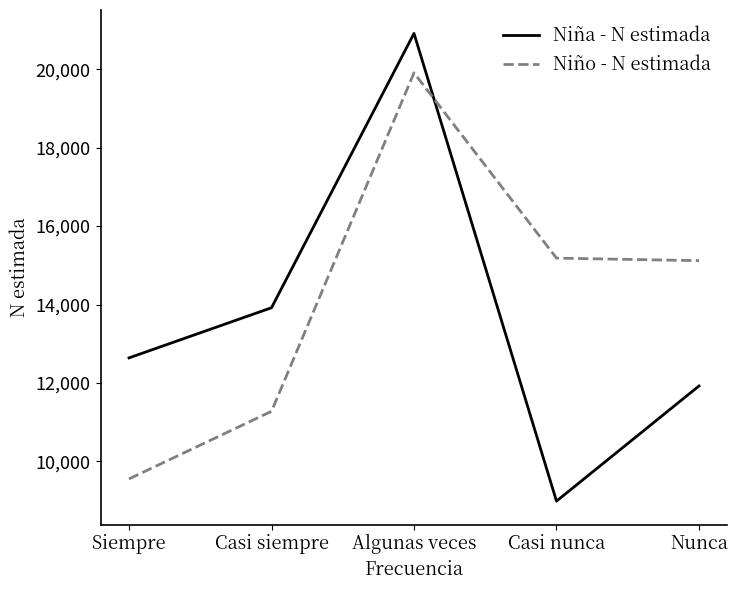

Is it true that Niña - N estimada equals 6237 at Casi nunca?

False